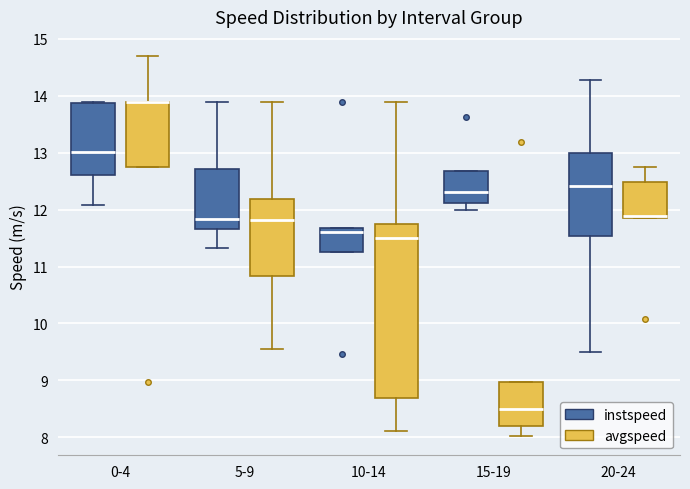

Reading left to right, read every box against the y-axis: the position of its median line, the range the box covers, and the ends of its whiskers. The values are not printed on the chart, so give them approximately, as read against the axis.

0-4 (instspeed): median 13.0, box 12.6 to 13.9, whiskers 12.1 to 13.9
0-4 (avgspeed): median 13.9 (drawn on the box's upper edge), box 12.7 to 13.9, whiskers 12.7 to 14.7
5-9 (instspeed): median 11.8, box 11.7 to 12.7, whiskers 11.3 to 13.9
5-9 (avgspeed): median 11.8, box 10.8 to 12.2, whiskers 9.5 to 13.9
10-14 (instspeed): median 11.6, box 11.3 to 11.7, whiskers 11.3 to 11.7
10-14 (avgspeed): median 11.5, box 8.7 to 11.7, whiskers 8.1 to 13.9
15-19 (instspeed): median 12.3, box 12.1 to 12.7, whiskers 12.0 to 12.7
15-19 (avgspeed): median 8.5, box 8.2 to 9.0, whiskers 8.0 to 9.0
20-24 (instspeed): median 12.4, box 11.5 to 13.0, whiskers 9.5 to 14.3
20-24 (avgspeed): median 11.9, box 11.8 to 12.5, whiskers 11.8 to 12.8